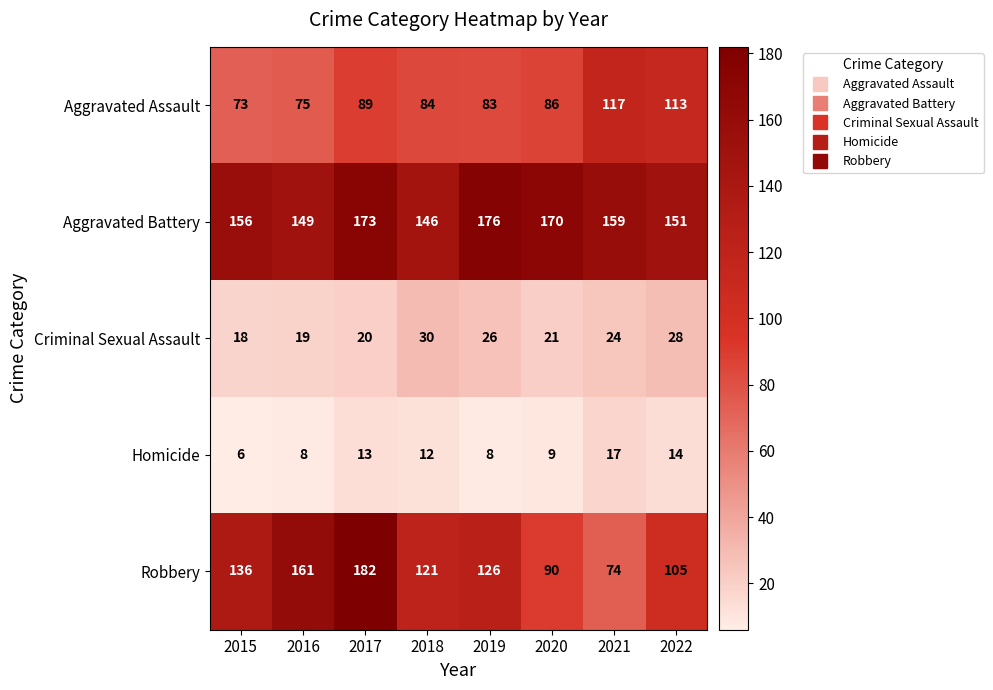

List the labels in order of Criminal Sexual Assault value, smallest first.

2015, 2016, 2017, 2020, 2021, 2019, 2022, 2018